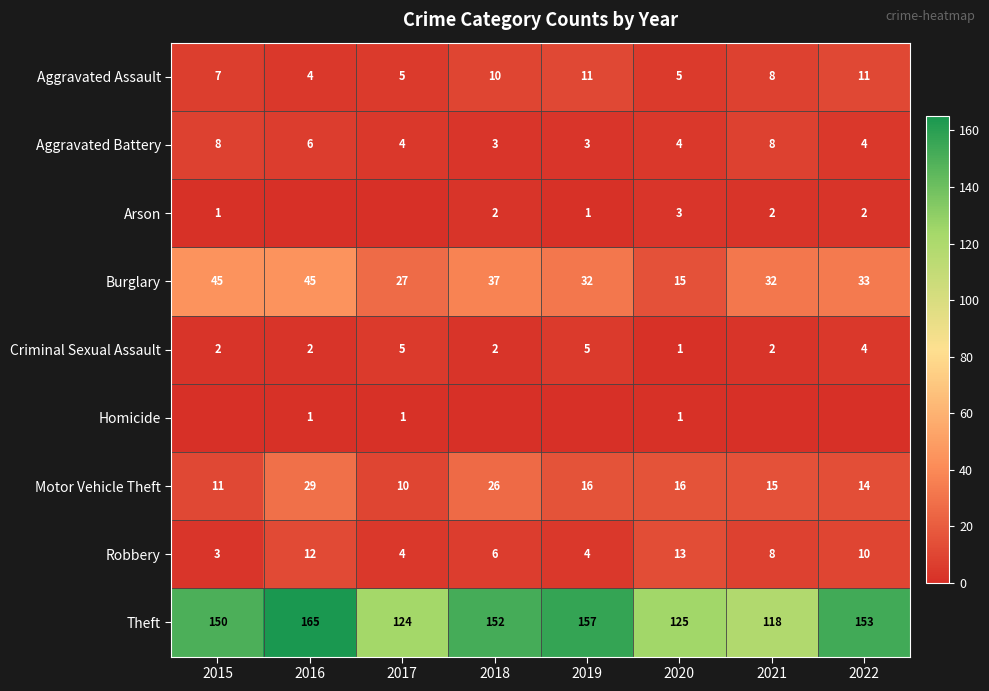

Is the value of Aggravated Assault at 2022 greater than the value of Homicide at 2017?

Yes